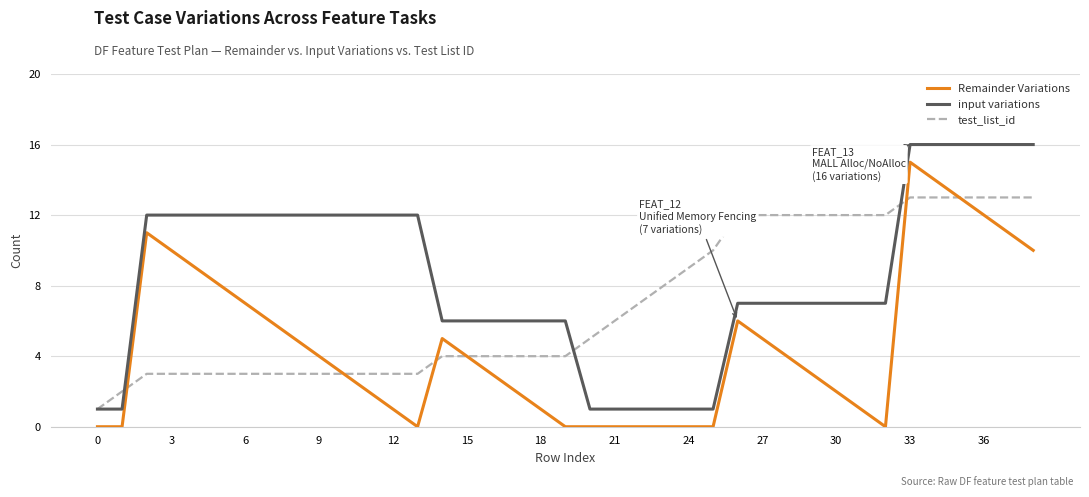

List the series in order of their overall mean, lowest first.

Remainder Variations, test_list_id, input variations